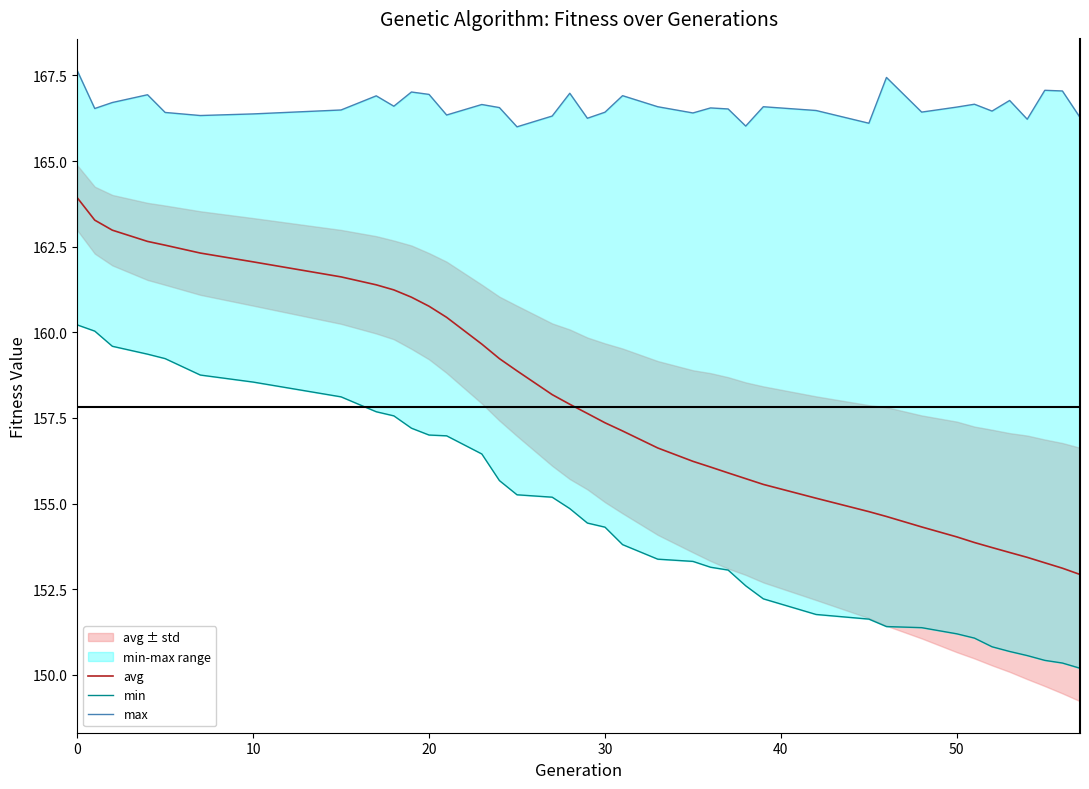

True or false: avg has a value of 160.8 at 20.

True